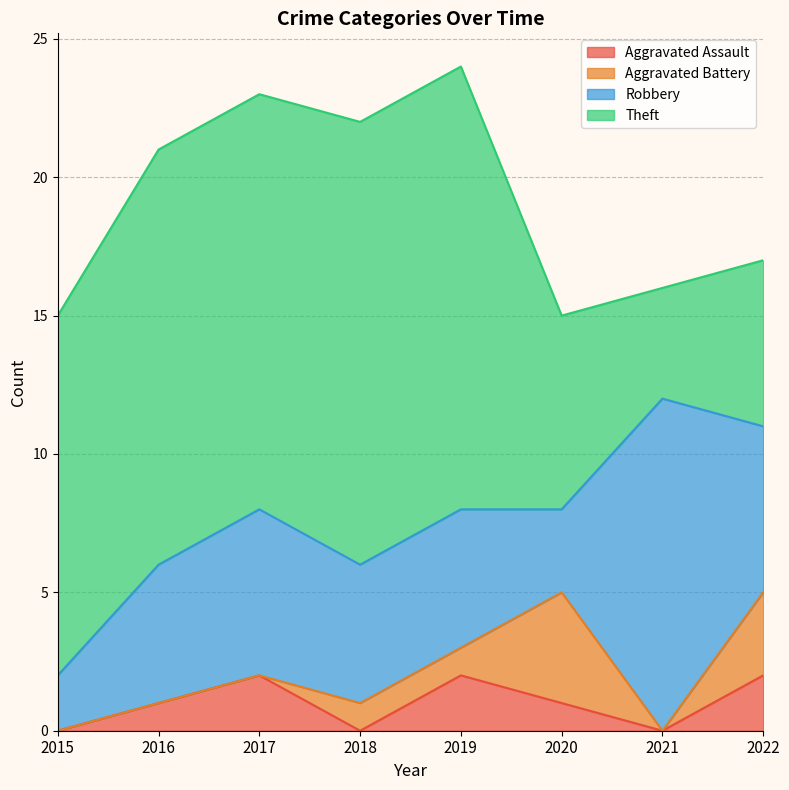

At how many categories does at least one series exceed 3?

8